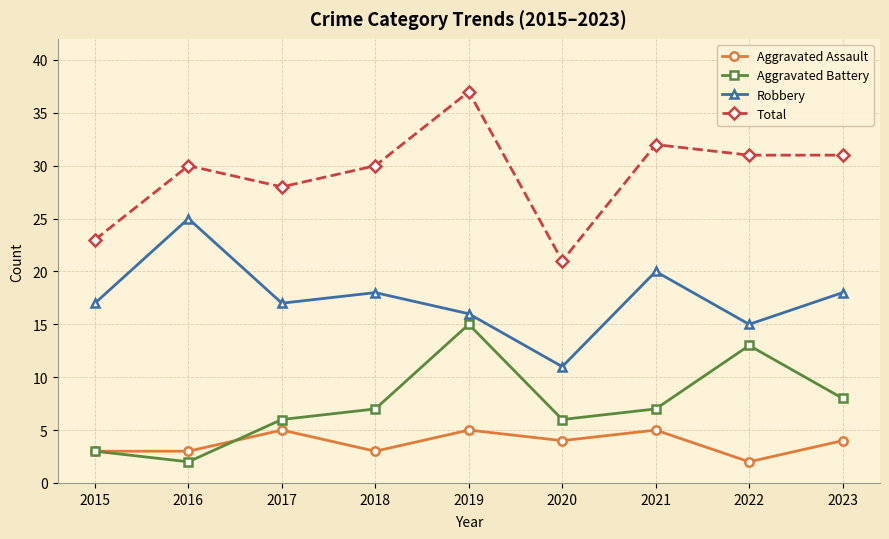

How many categories are shown in the chart?

9